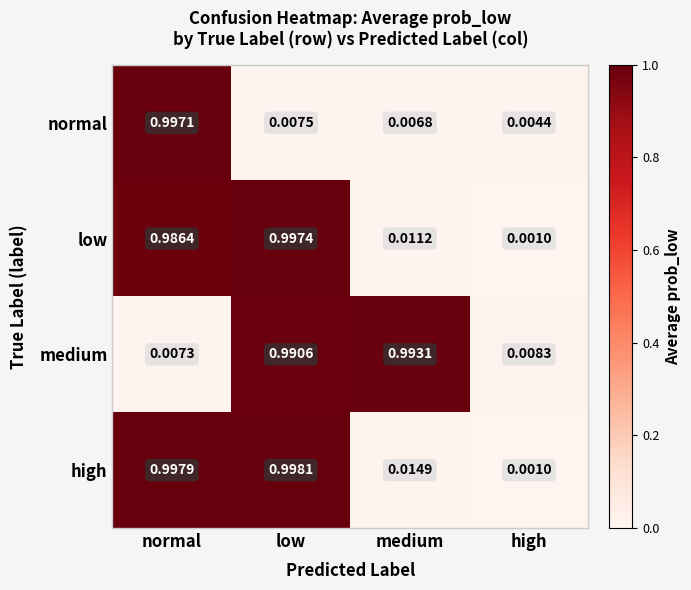

Rank the categories by normal value from highest to lowest.

normal, low, medium, high